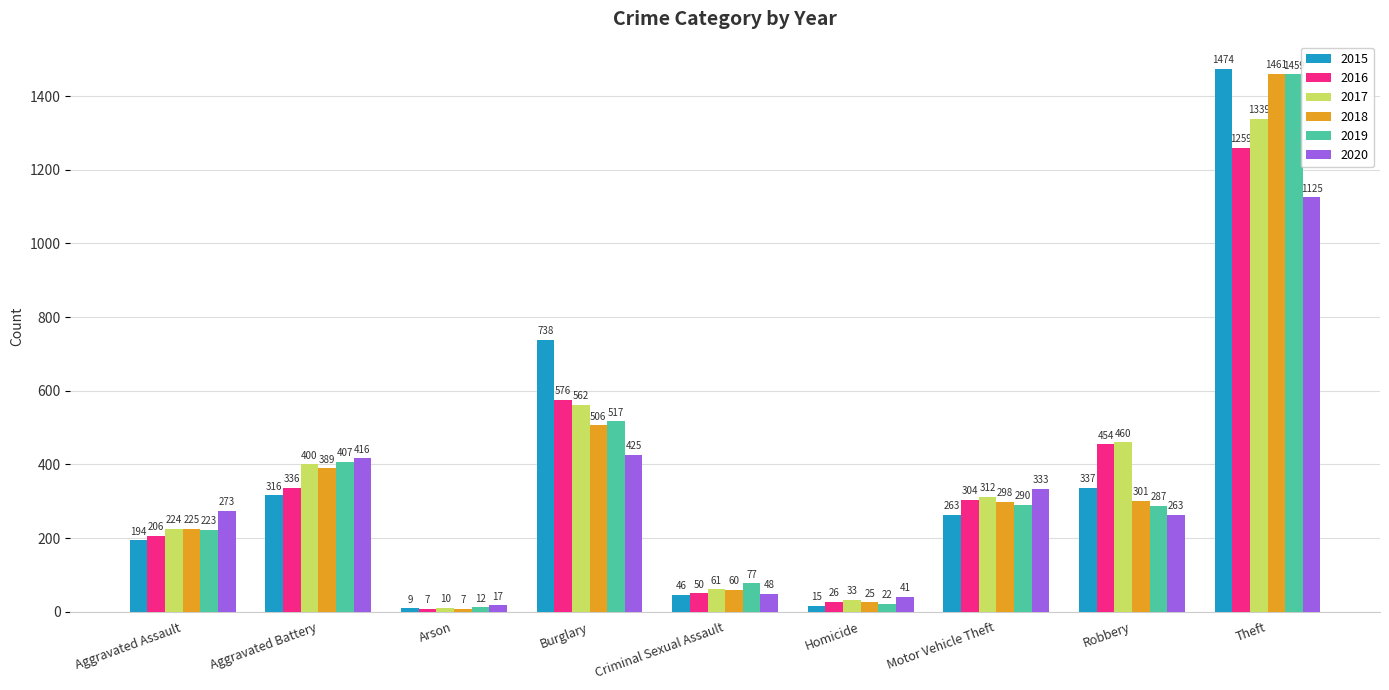

What is the value of the 2018 bar at the 8th from the left?

301